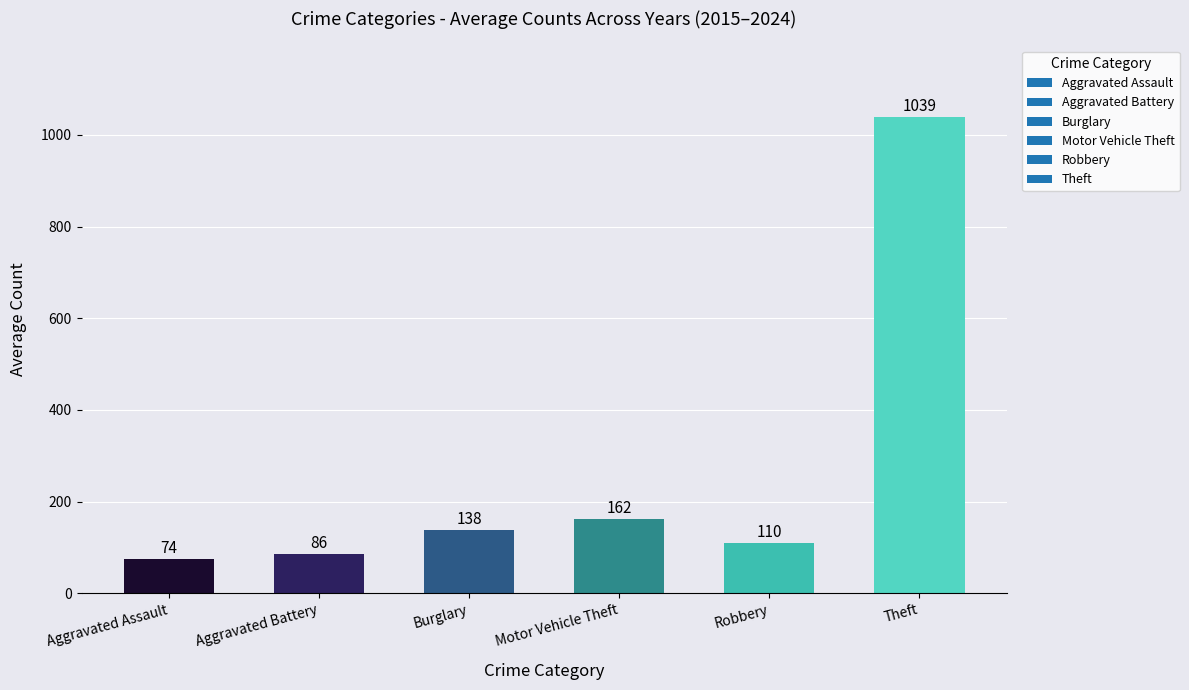

What is the ratio of the value at Burglary to the value at Aggravated Battery?

1.6